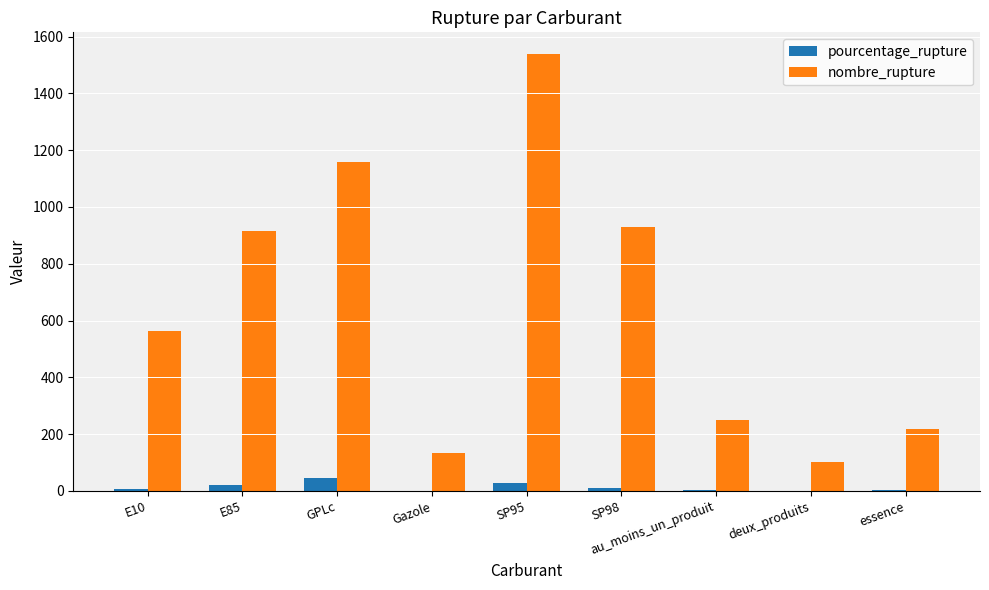

Read the nombre_rupture value at SP98.

930.0